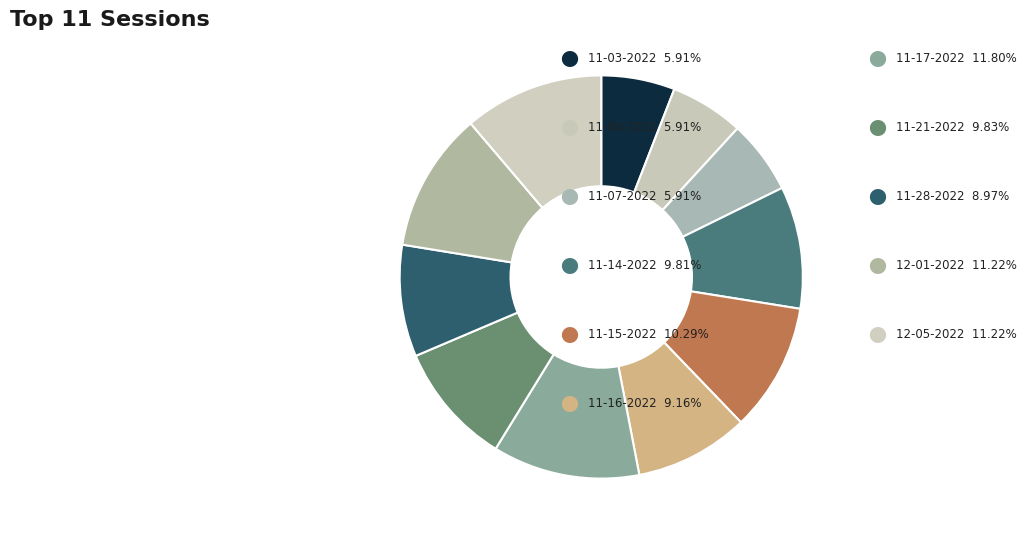

Rank the categories by value from highest to lowest.

mike 11-17-2022.mat, mike 12-01-2022.mat, mike 12-05-2022.mat, mike 11-15-2022.mat, mike 11-21-2022.mat, mike 11-14-2022.mat, mike 11-16-2022.mat, mike 11-28-2022.mat, mike 11-03-2022.mat, mike 11-04-2022.mat, mike 11-07-2022.mat